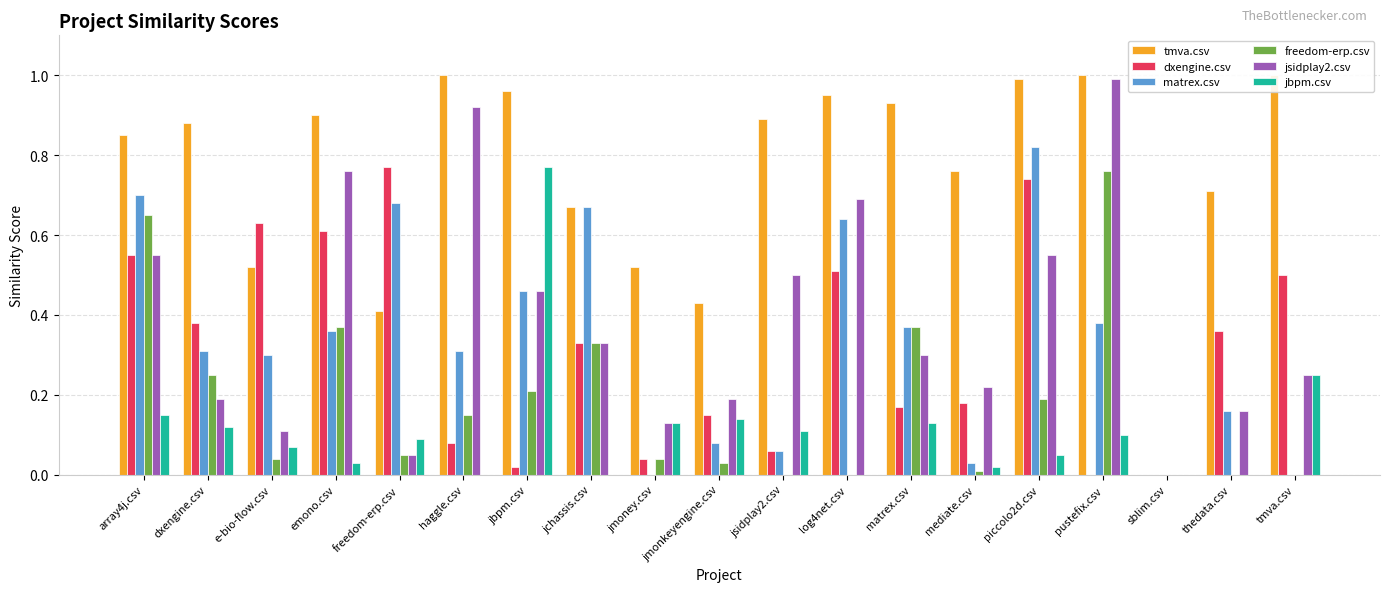

Rank the categories by jsidplay2.csv value from lowest to highest.

sblim.csv, freedom-erp.csv, e-bio-flow.csv, jmoney.csv, thedata.csv, dxengine.csv, jmonkeyengine.csv, mediate.csv, tmva.csv, matrex.csv, jchassis.csv, jbpm.csv, jsidplay2.csv, array4j.csv, piccolo2d.csv, log4net.csv, emono.csv, haggle.csv, pustefix.csv